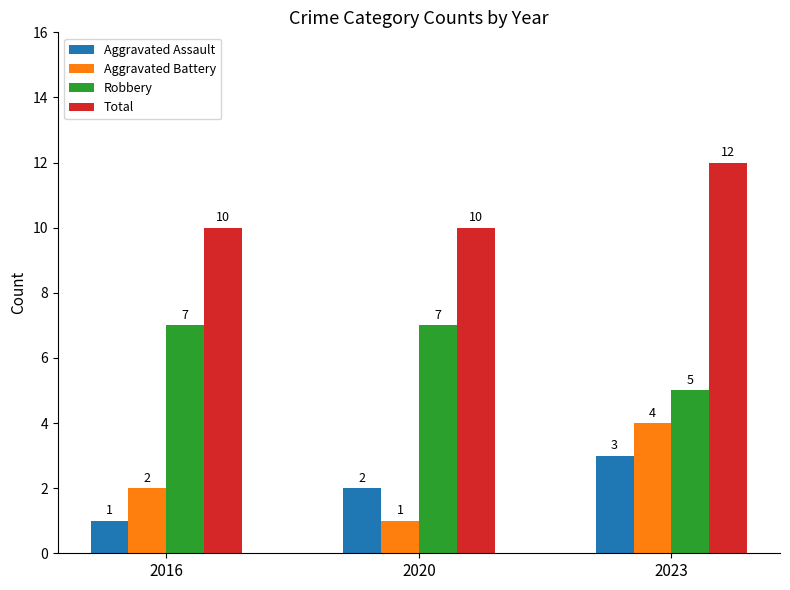

At which category is the sum across all series the highest?

2023